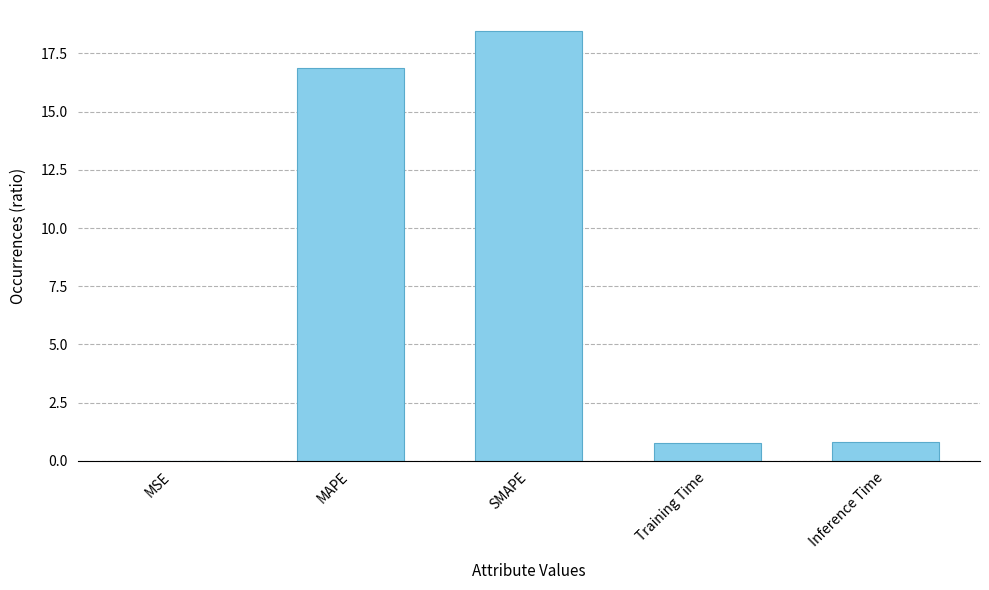

What value does the data have at Inference Time?

0.8